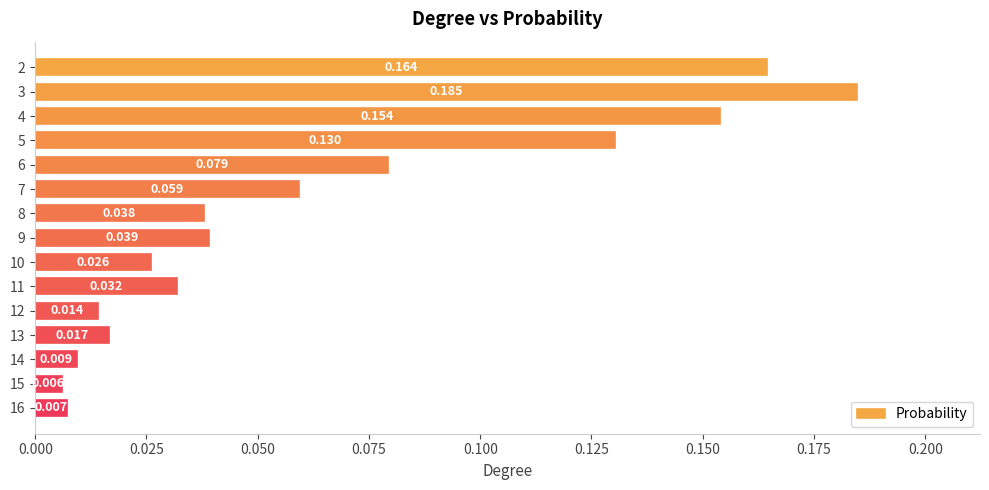

What is the average value?

0.1